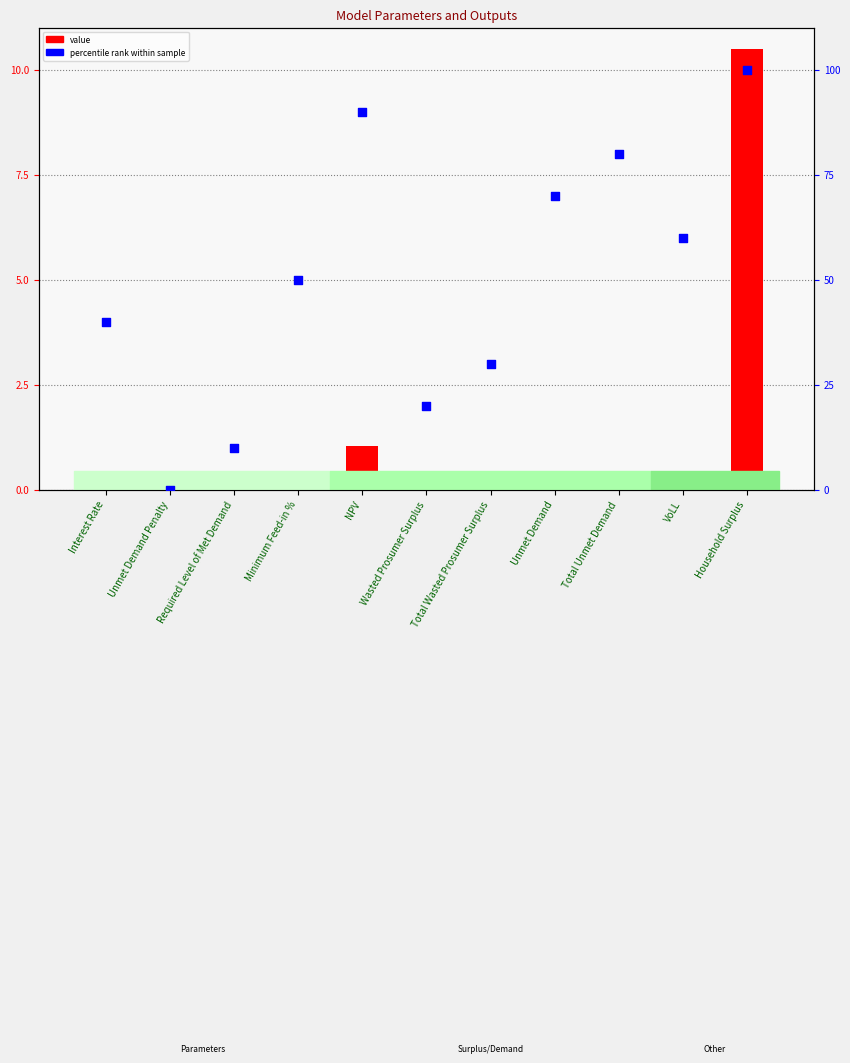

What is the total value across all series at Wasted Prosumer Surplus?

20.0